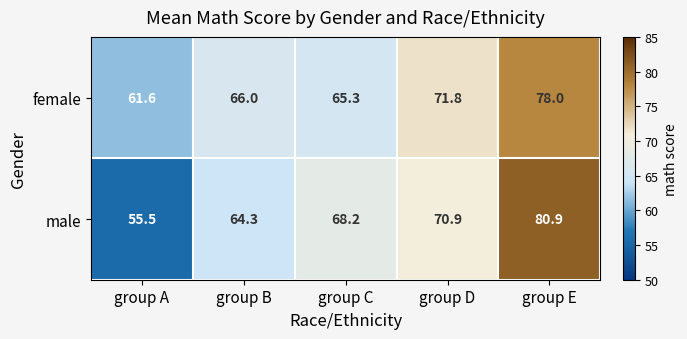

The value of female at group E is 78.0. True or false?

True